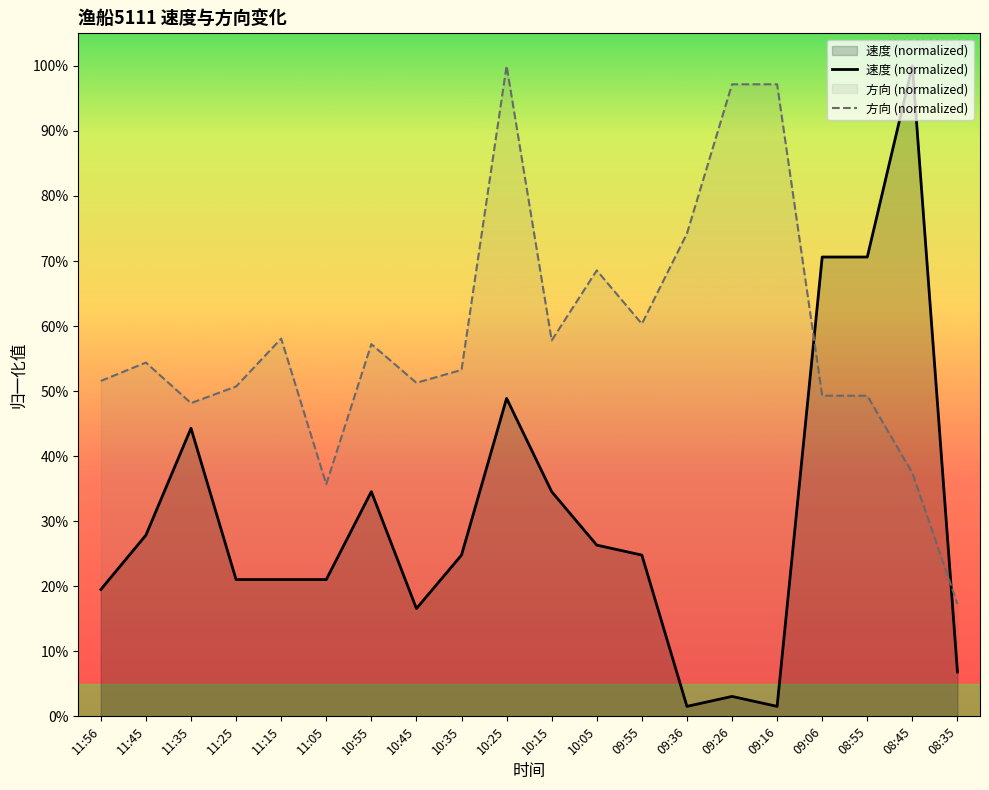

Reading left to right, what are all the values shown in this chart?

速度: 11:56=0.2	11:45=0.3	11:35=0.4	11:25=0.2	11:15=0.2	11:05=0.2	10:55=0.3	10:45=0.2	10:35=0.2	10:25=0.5	10:15=0.3	10:05=0.3	09:55=0.2	09:36=0.0	09:26=0.0	09:16=0.0	09:06=0.7	08:55=0.7	08:45=1.0	08:35=0.1
方向: 11:56=0.5	11:45=0.5	11:35=0.5	11:25=0.5	11:15=0.6	11:05=0.4	10:55=0.6	10:45=0.5	10:35=0.5	10:25=1.0	10:15=0.6	10:05=0.7	09:55=0.6	09:36=0.7	09:26=1.0	09:16=1.0	09:06=0.5	08:55=0.5	08:45=0.4	08:35=0.2